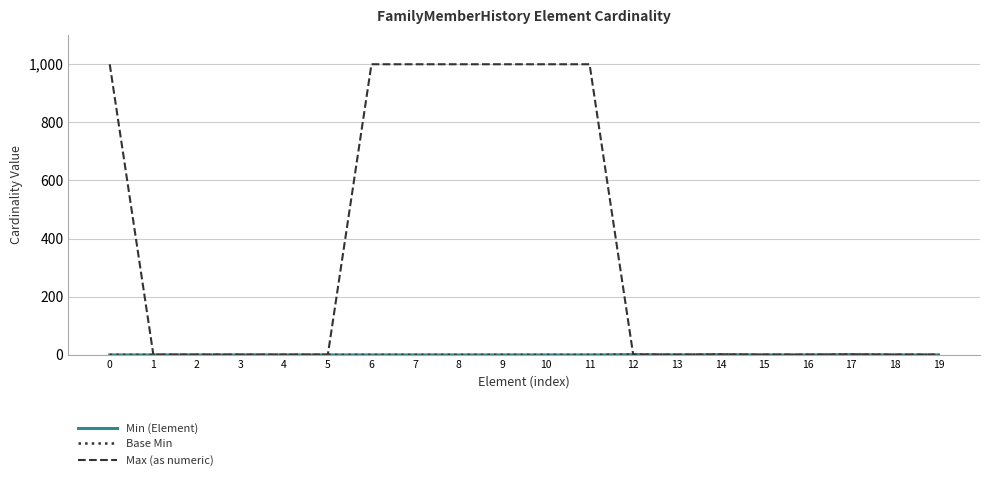

What is the sum of all Max (as numeric) values?

7006